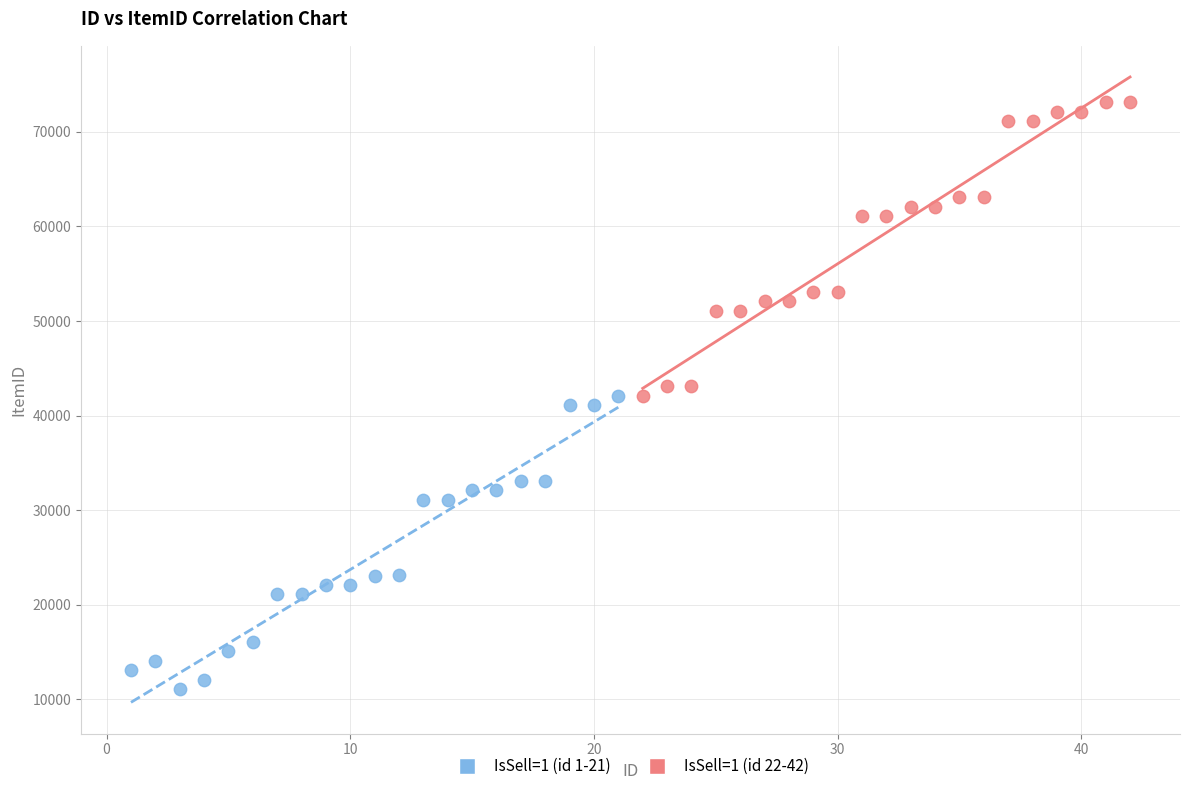

Which series reaches the maximum Y coordinate?

IsSell=1 (id 22-42)